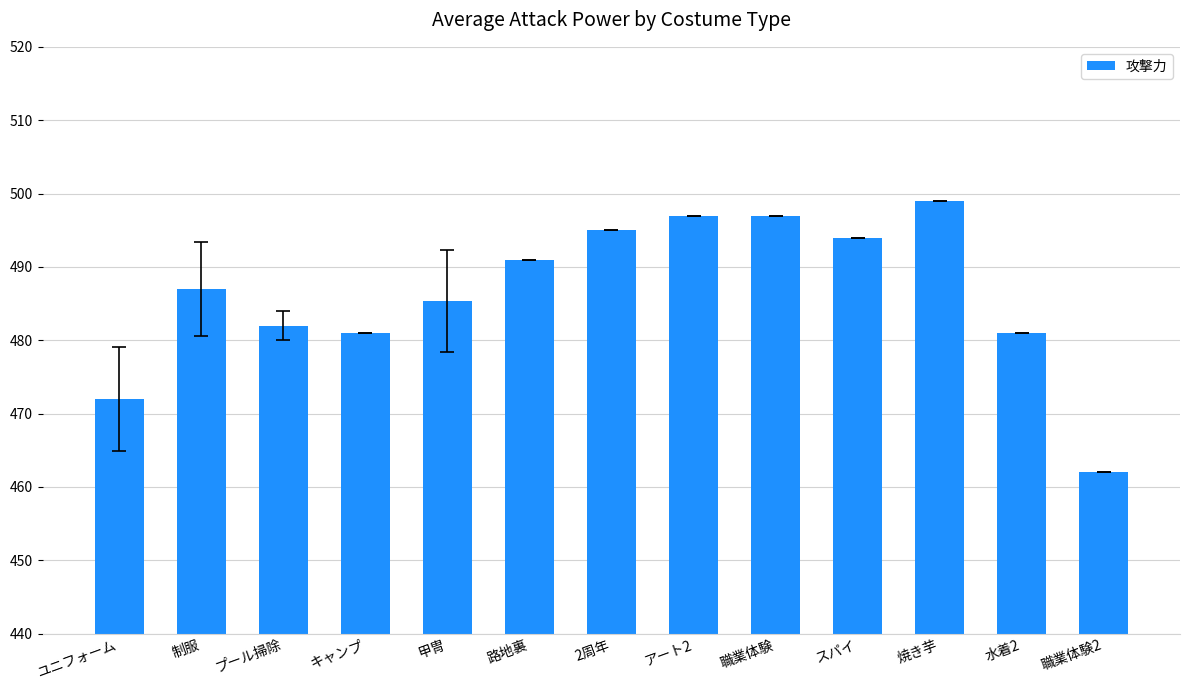

What is the ratio of the value at 職業体験 to the value at 制服?

1.0